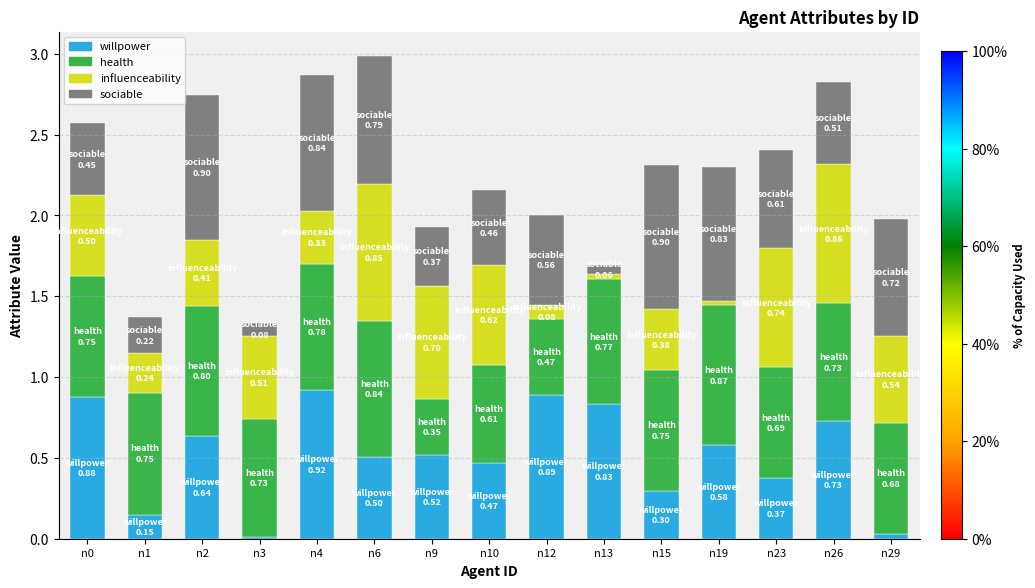

At which category is the sum across all series the highest?

n6